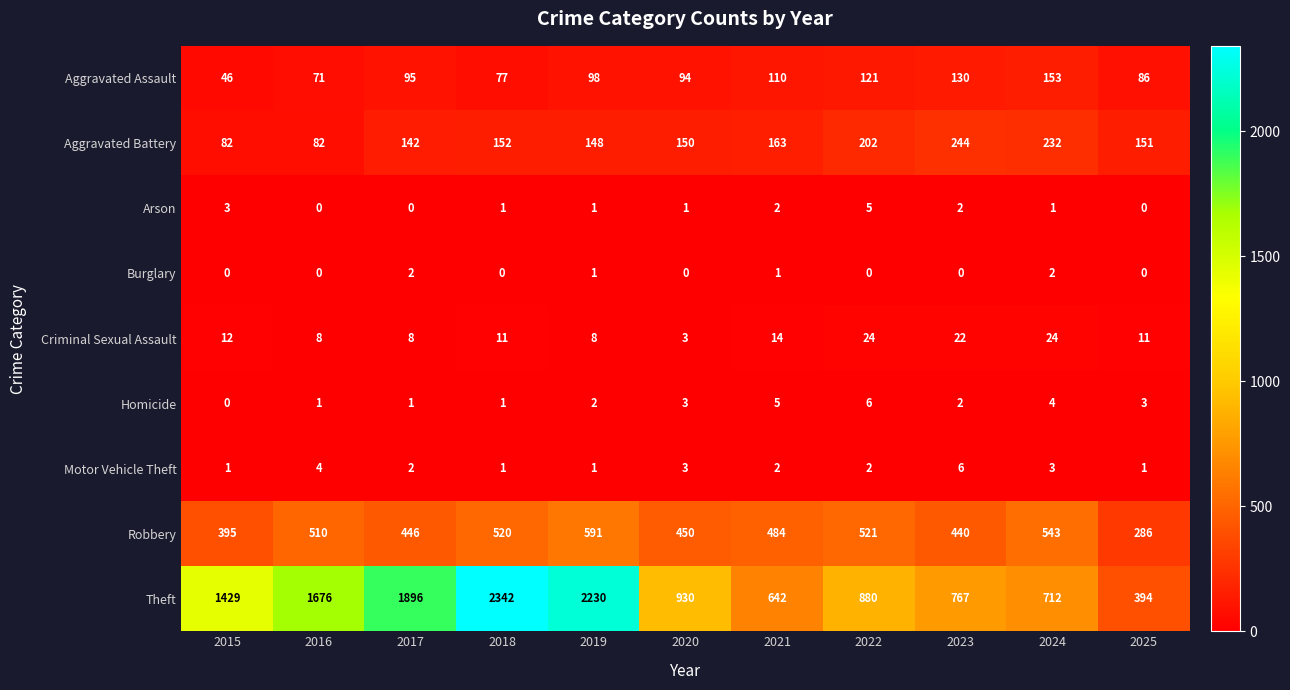

What is the difference between the maximum and minimum values in the Criminal Sexual Assault series?

21